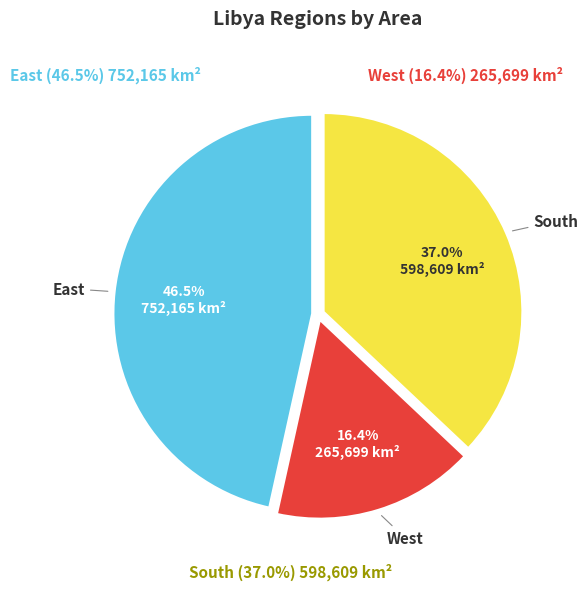

Which category has the biggest portion of the pie?

East